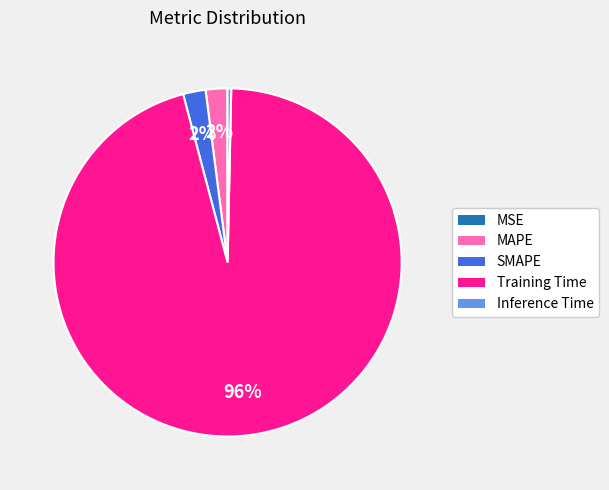

Which category has the biggest portion of the pie?

Training Time